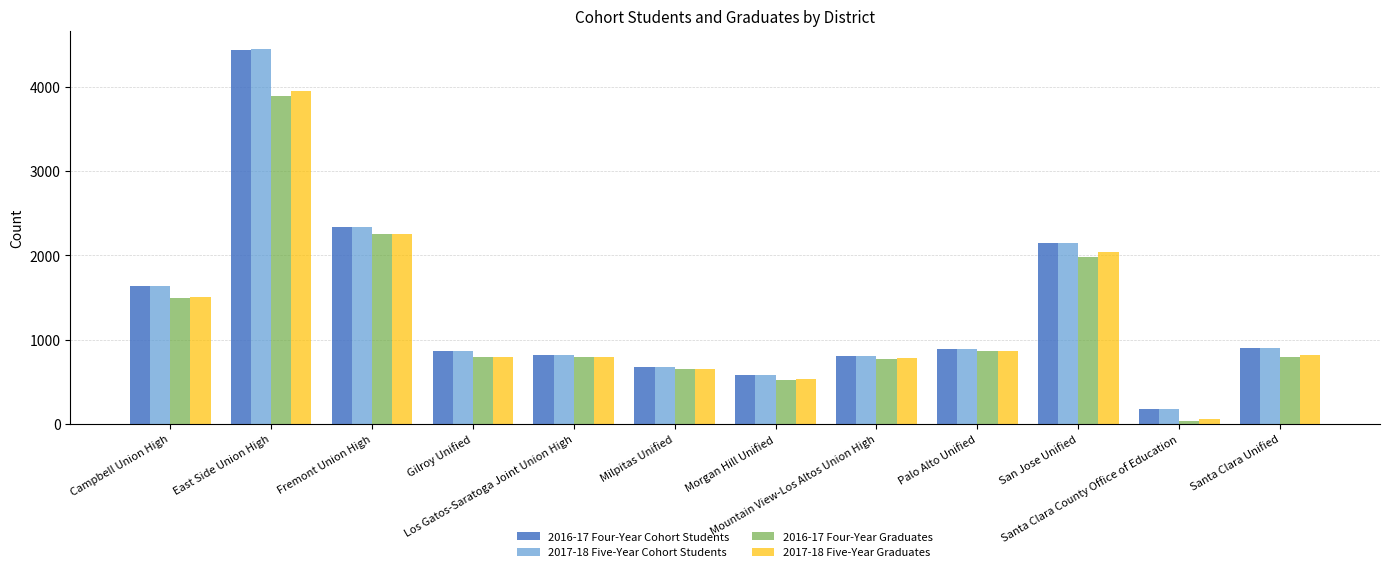

What is the value of the 2017-18 Five-Year Cohort Students bar at the 7th from the left?

582